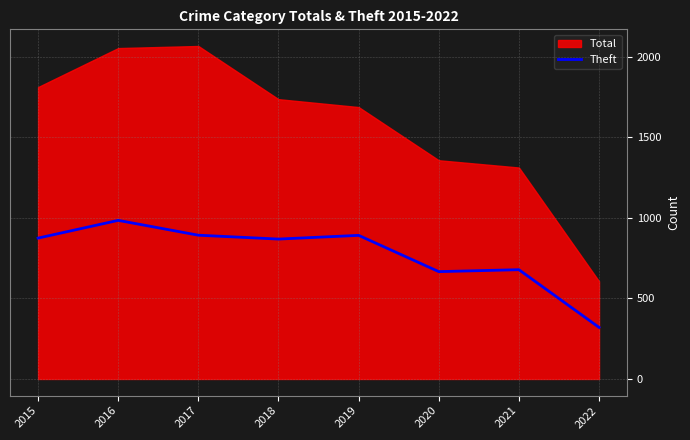

The Theft series shows 1630 at 2016. True or false?

False